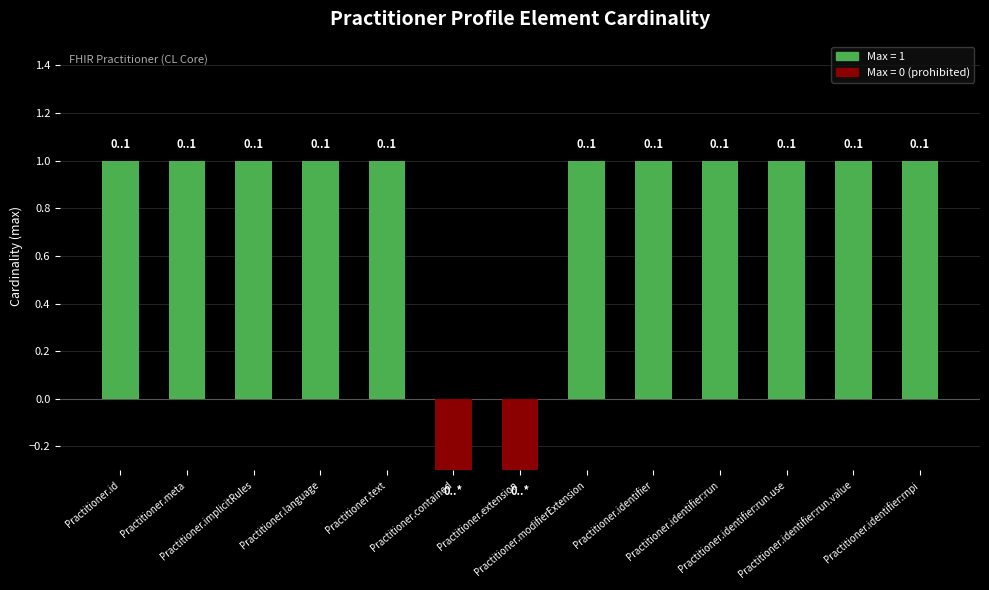

Approximately how many times larger is the value at Practitioner.meta compared to Practitioner.identifier:run.value?

1.0